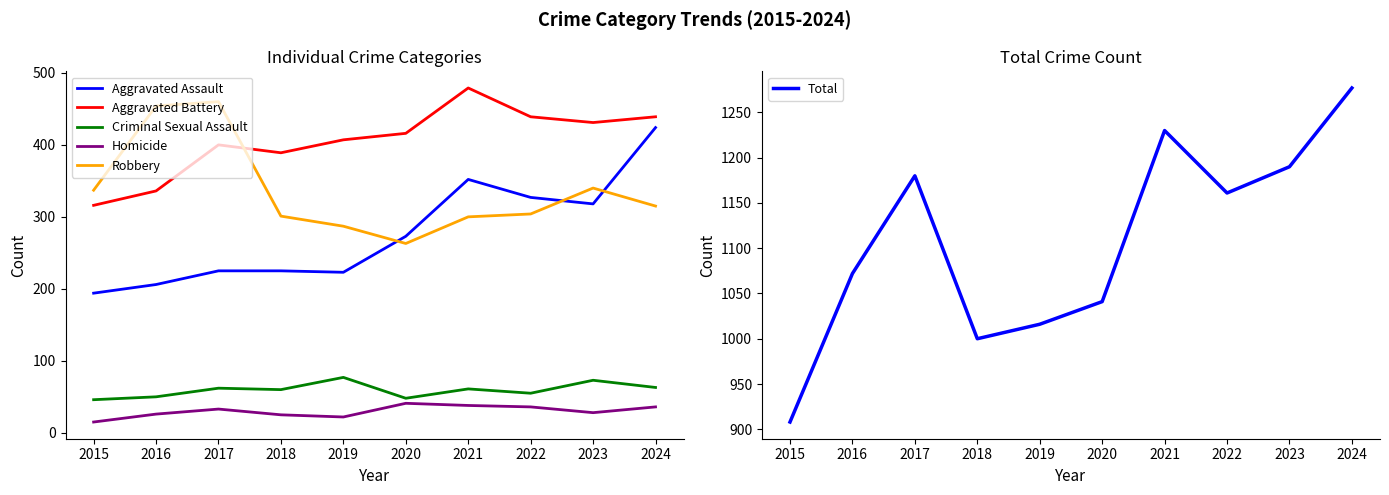

What value does the Robbery series have at 2018, to the nearest 5?

300